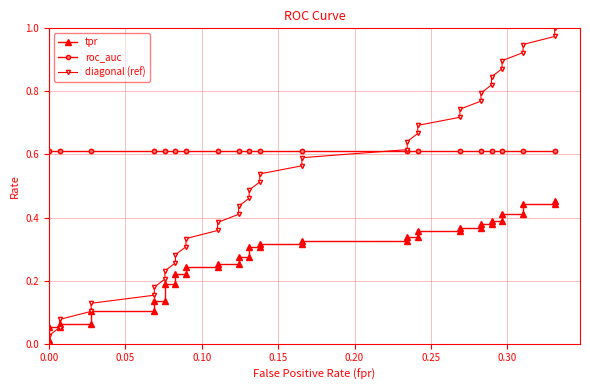

Is this an area chart (filled region under the line)?

No